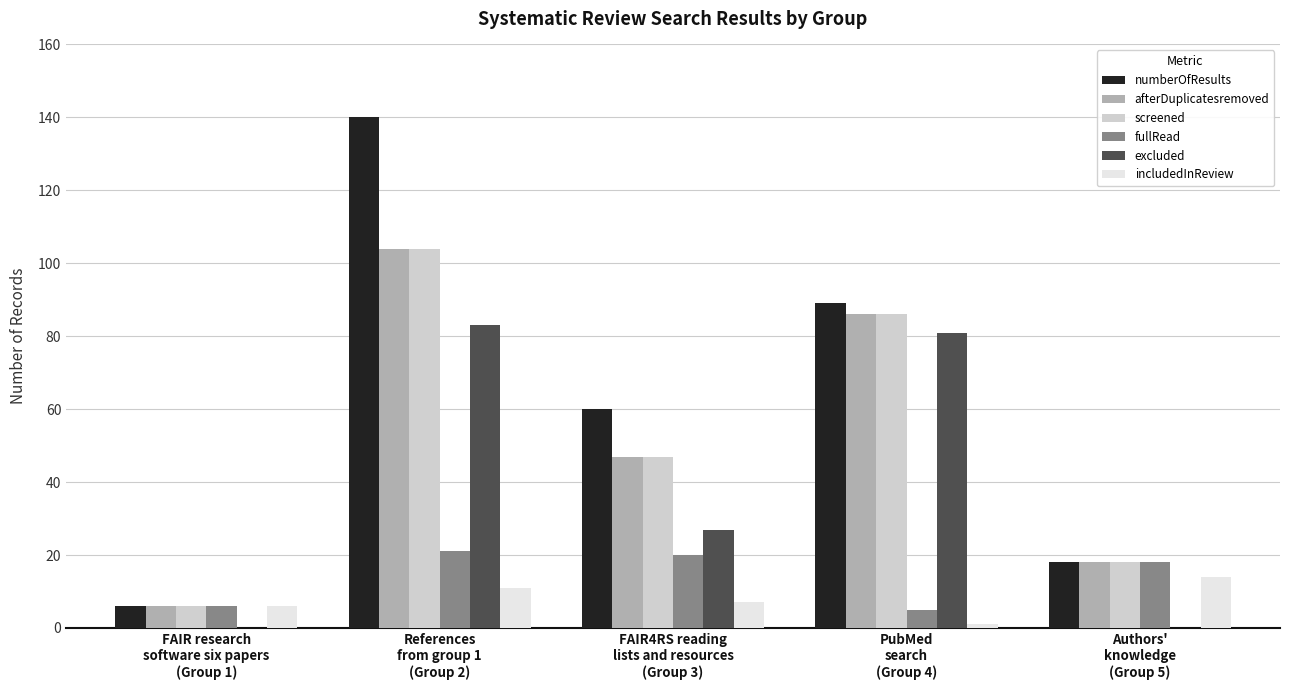

What is the spread (max minus min) of values at PubMed
search
(Group 4)?

88